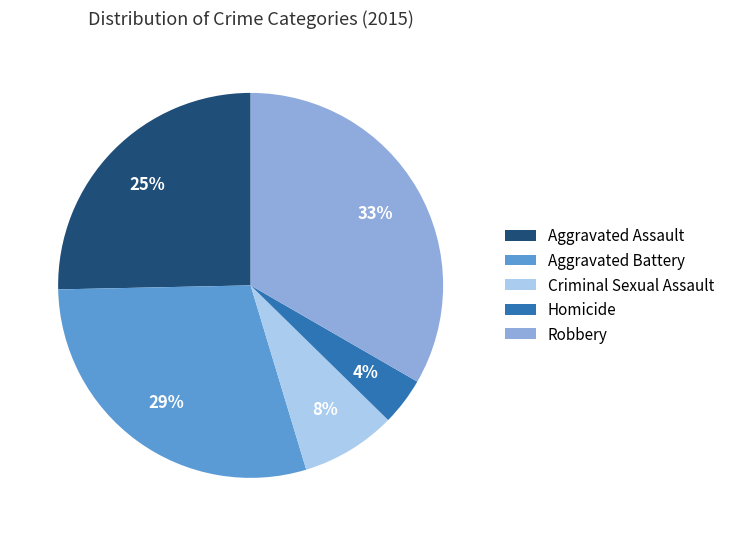

To the nearest percent, what is the difference between the largest and smallest slice percentages?

29%